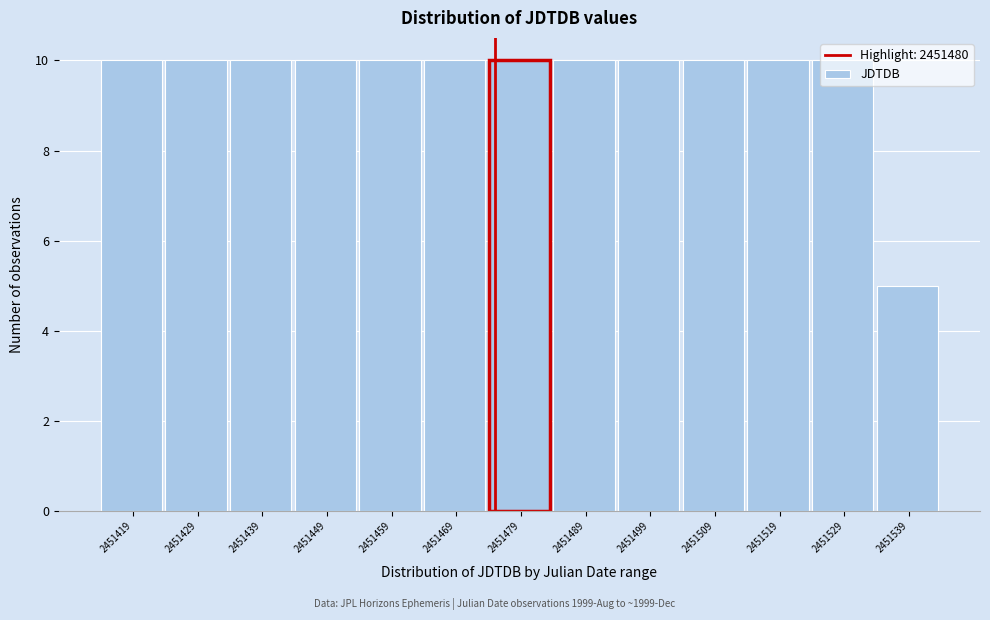

What is the sum of the values at 2451469 and 2451479?

20